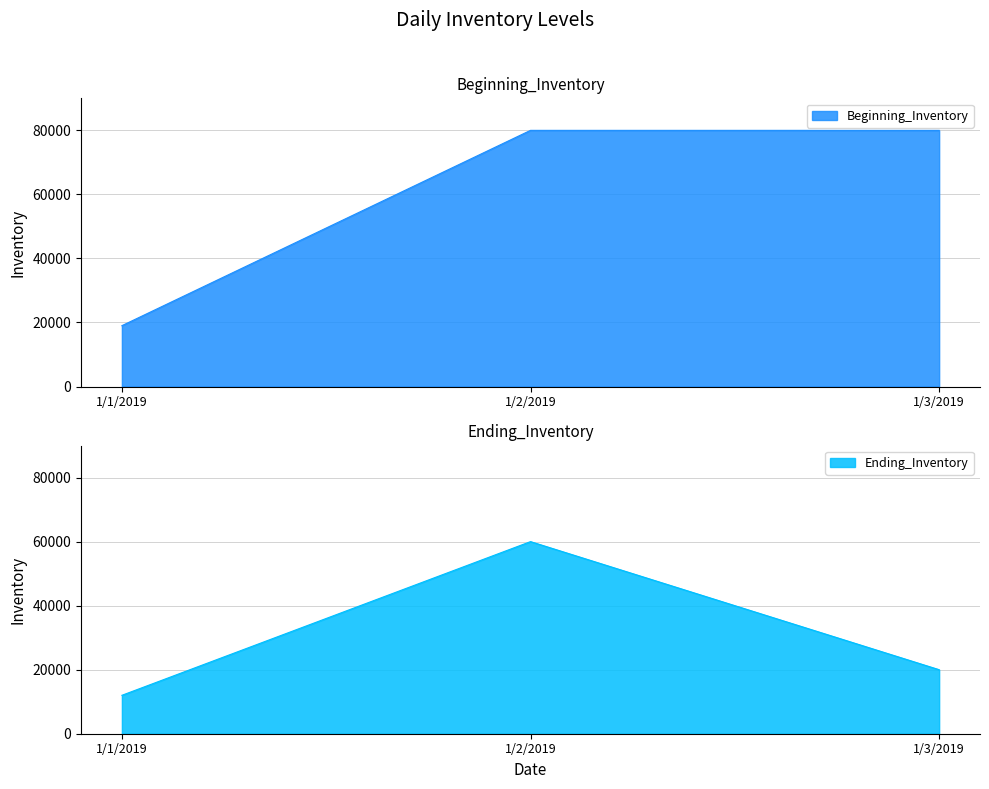

Reading left to right, what are all the values shown in this chart?

Beginning_Inventory: 1/1/2019=19000	1/2/2019=80000	1/3/2019=80000
Ending_Inventory: 1/1/2019=12000	1/2/2019=60000	1/3/2019=20000